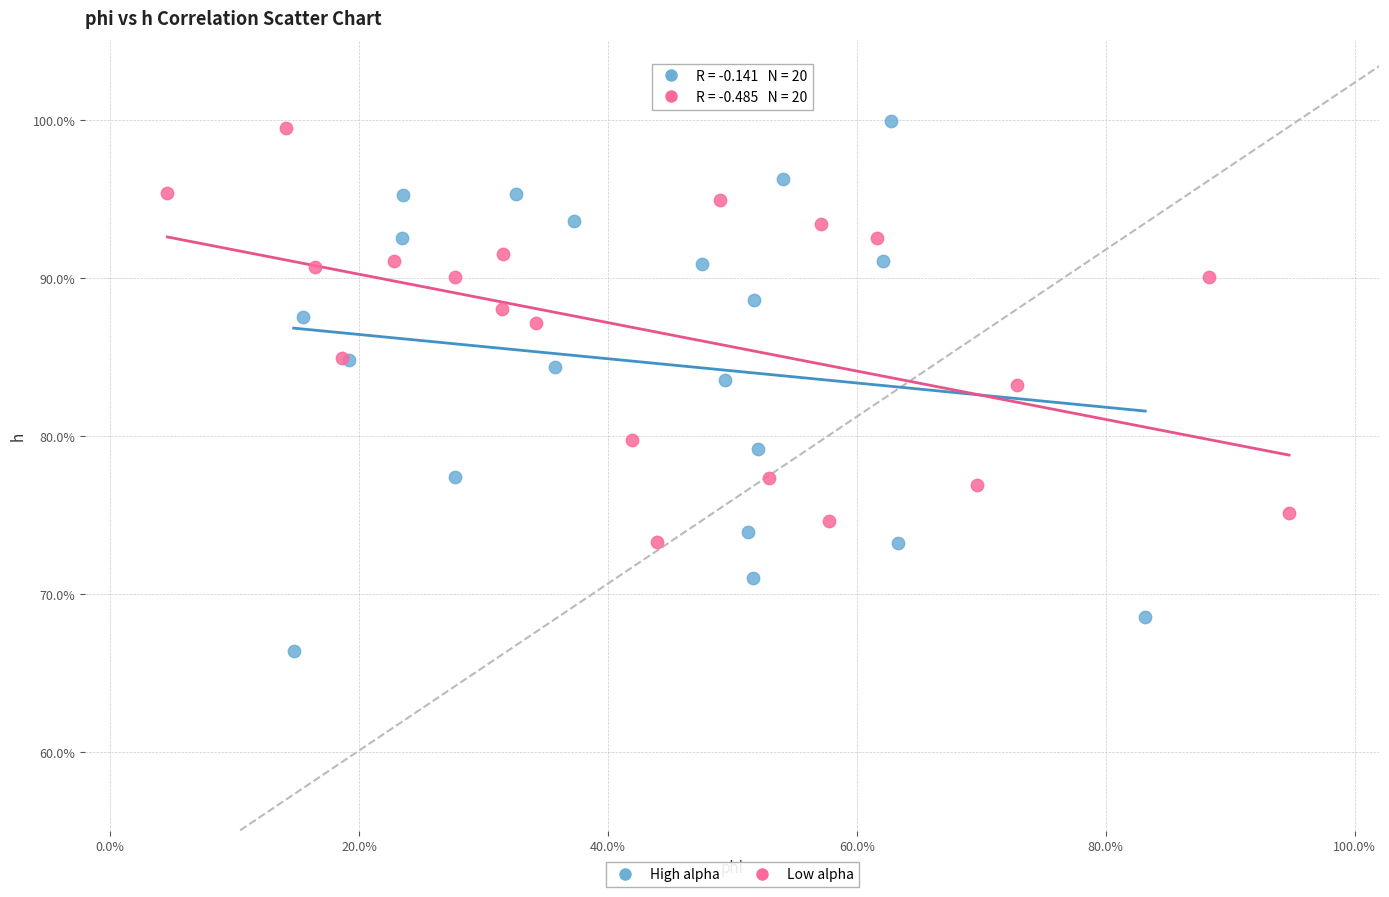

Which series contains the highest Y value?

High alpha